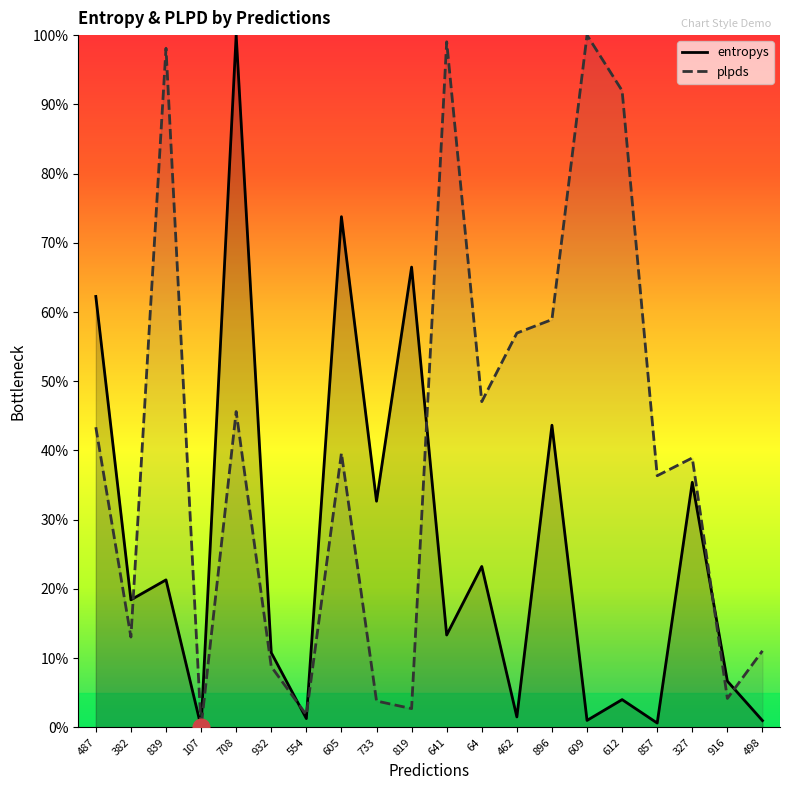

What is the label of the 4th point from the left?

107